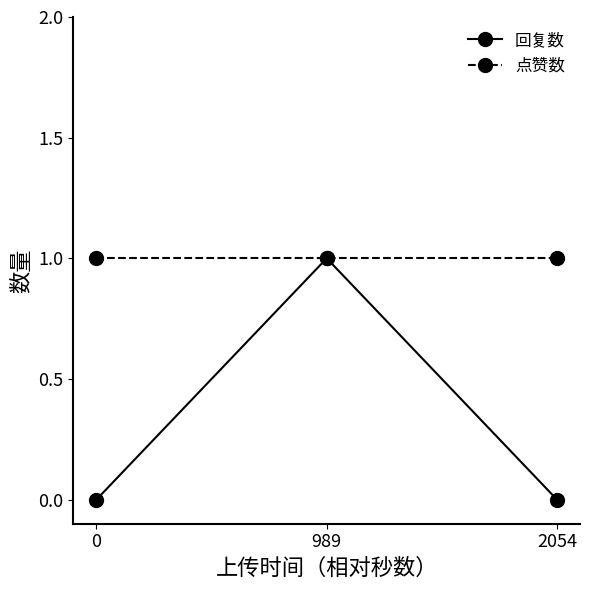

Reading left to right, extract all data points from this chart.

回复数: 0	1	0
点赞数: 1	1	1